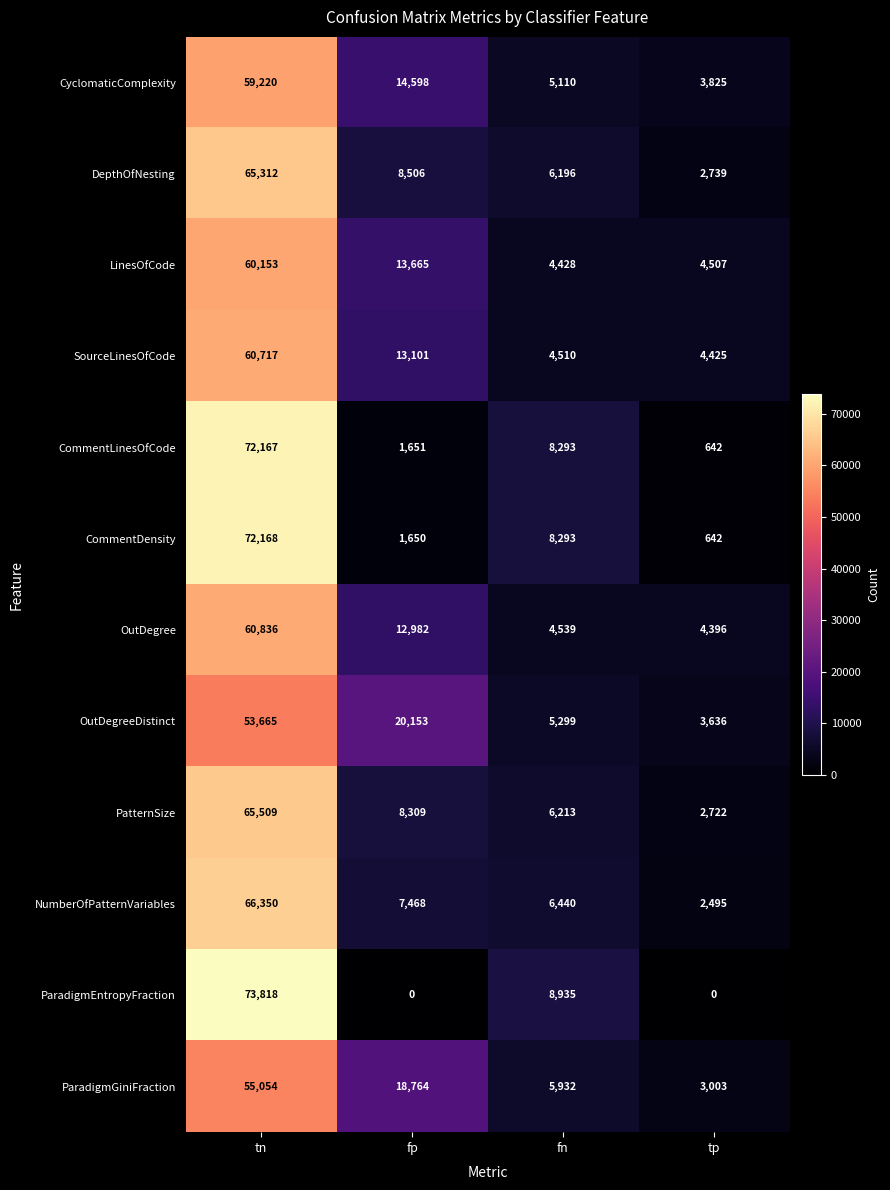

Rank the series by their maximum value, from lowest to highest.

OutDegreeDistinct, ParadigmGiniFraction, CyclomaticComplexity, LinesOfCode, SourceLinesOfCode, OutDegree, DepthOfNesting, PatternSize, NumberOfPatternVariables, CommentLinesOfCode, CommentDensity, ParadigmEntropyFraction